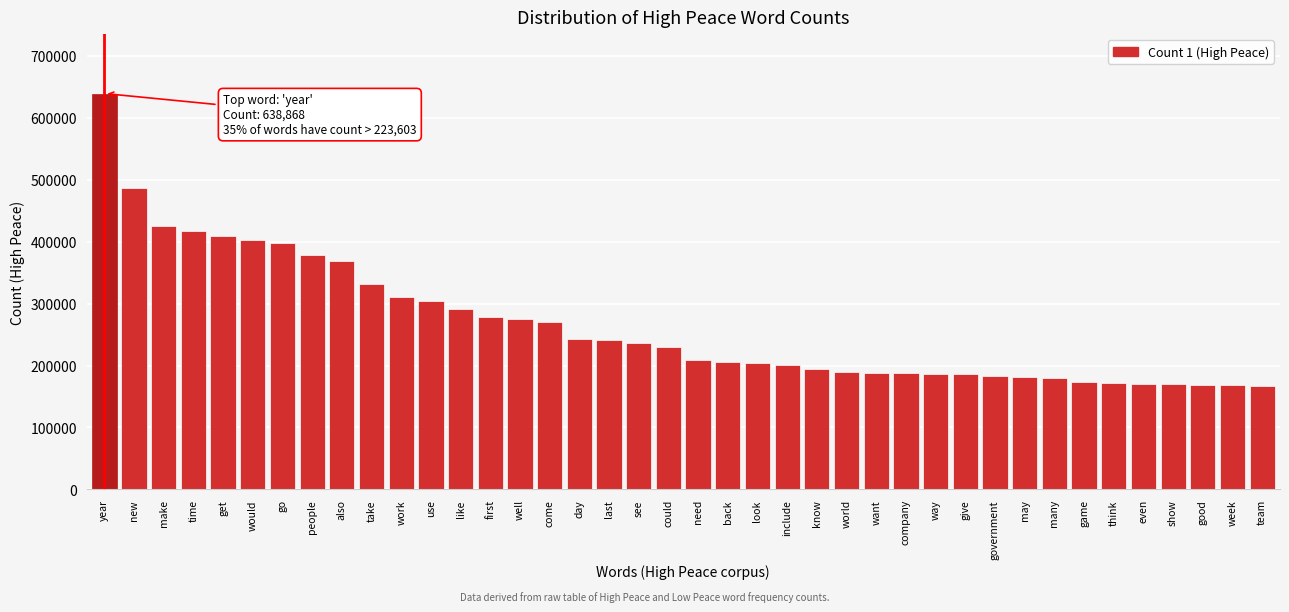

The chart shows a value of 620001 at get. True or false?

False